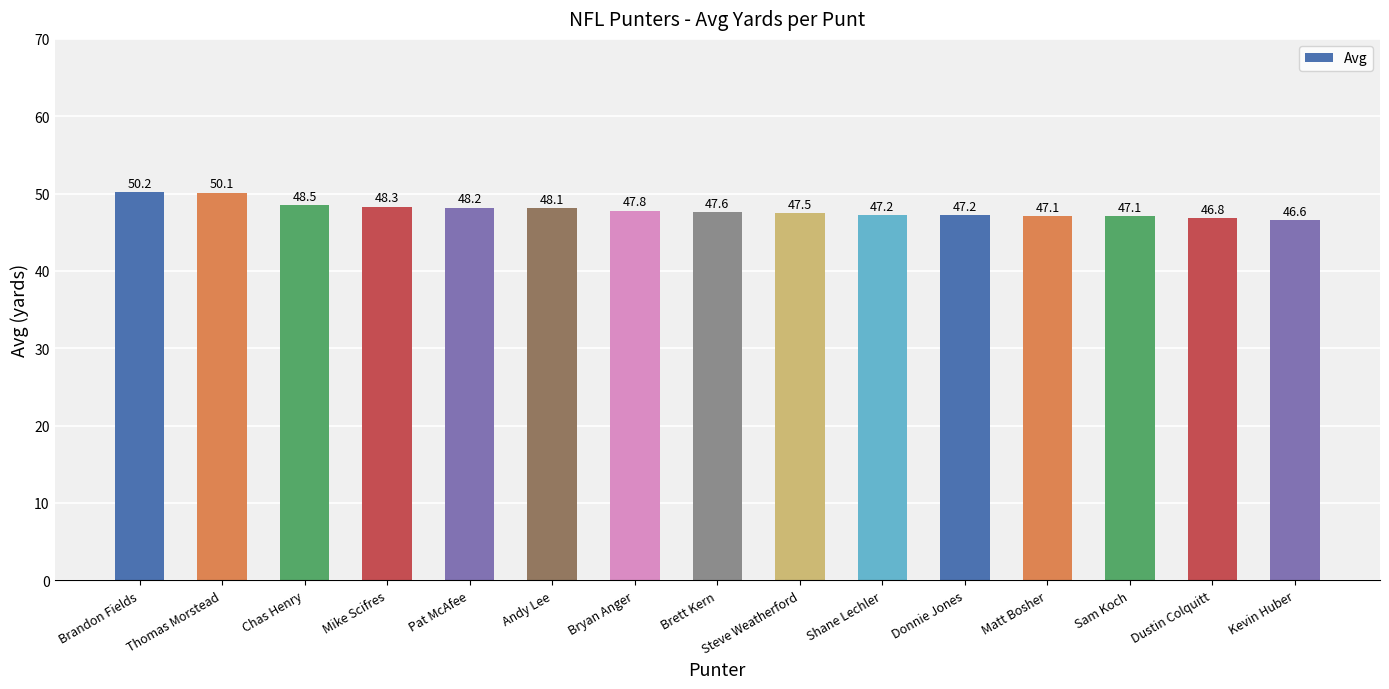

What is the label of the 5th bar from the left?

Pat McAfee